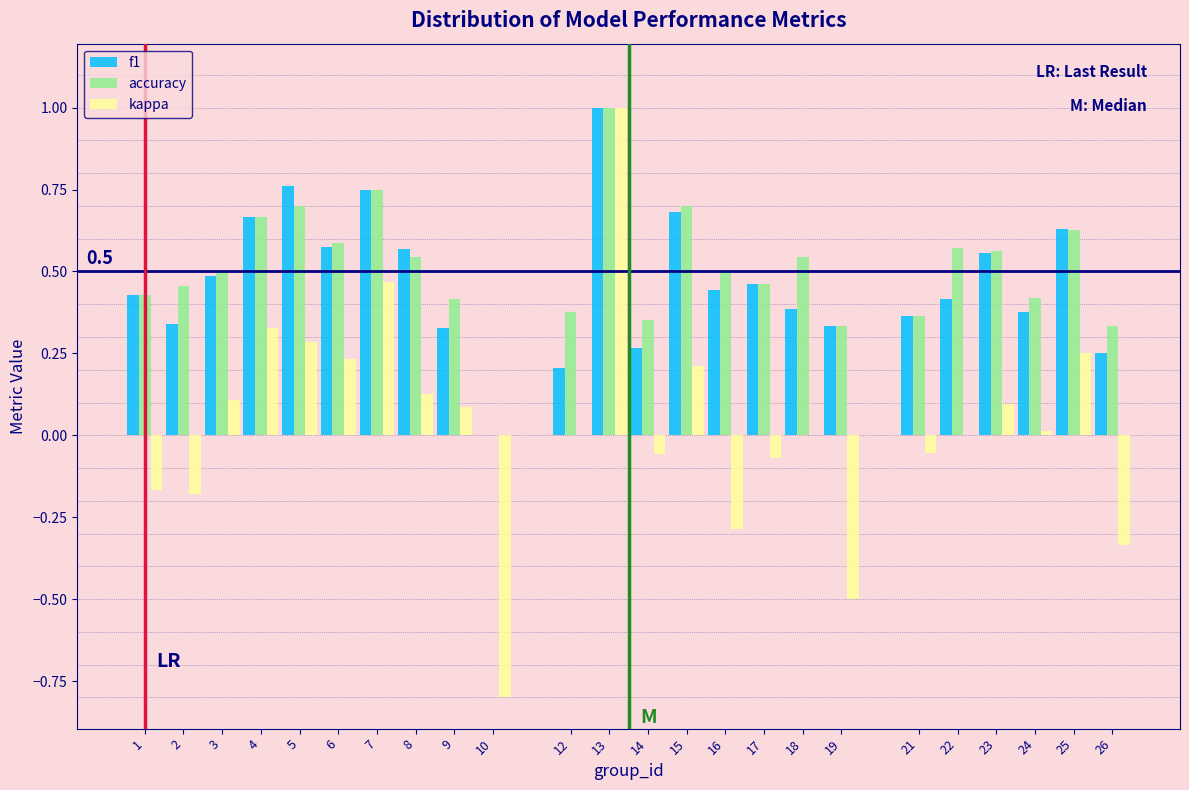

What is the sum of all accuracy values?

12.2